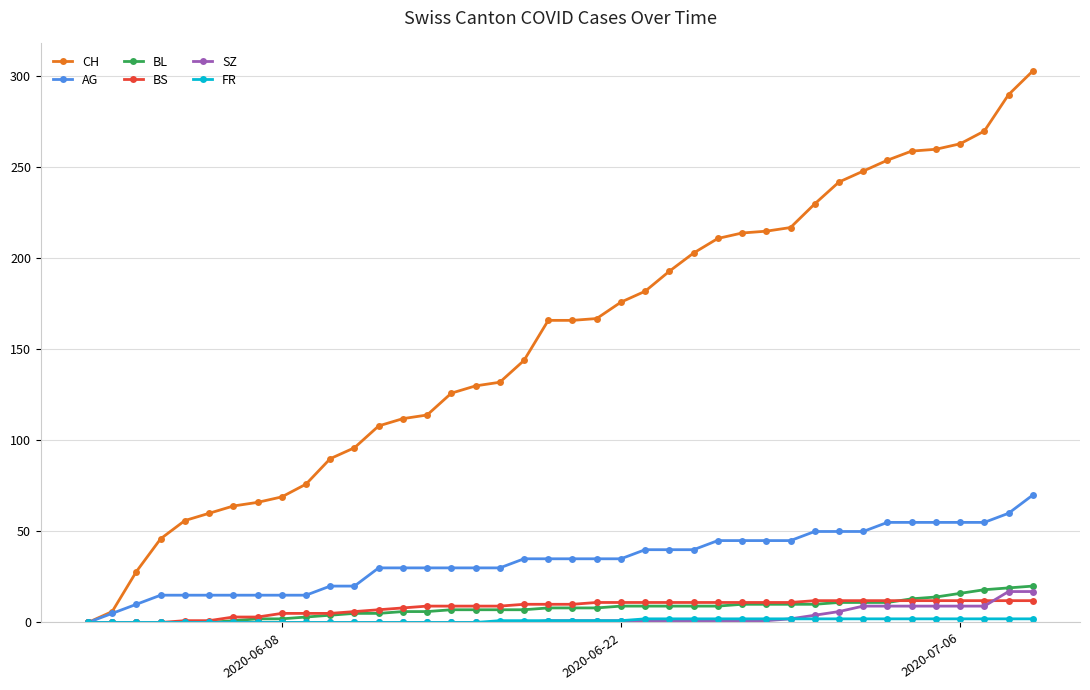

Which series has the widest spread of values?

CH